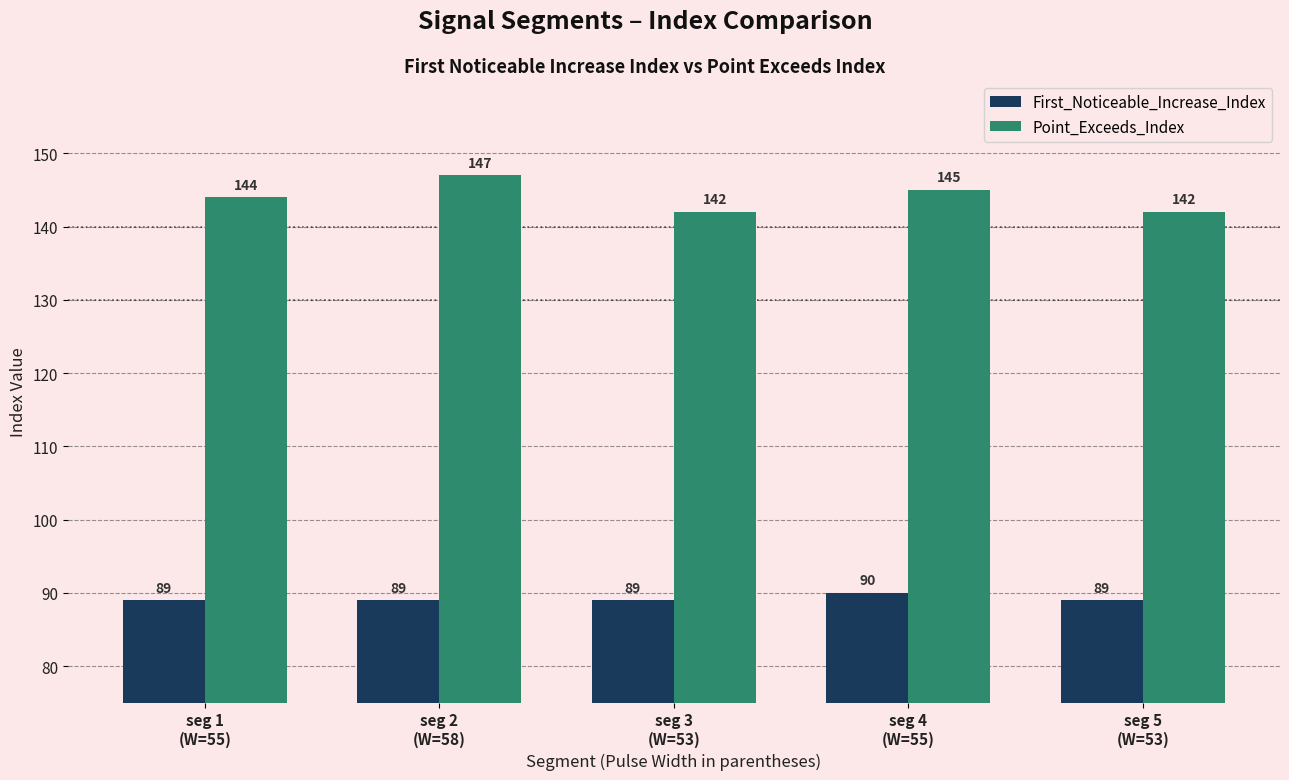

Rank the series by their average value, from lowest to highest.

First_Noticeable_Increase_Index, Point_Exceeds_Index